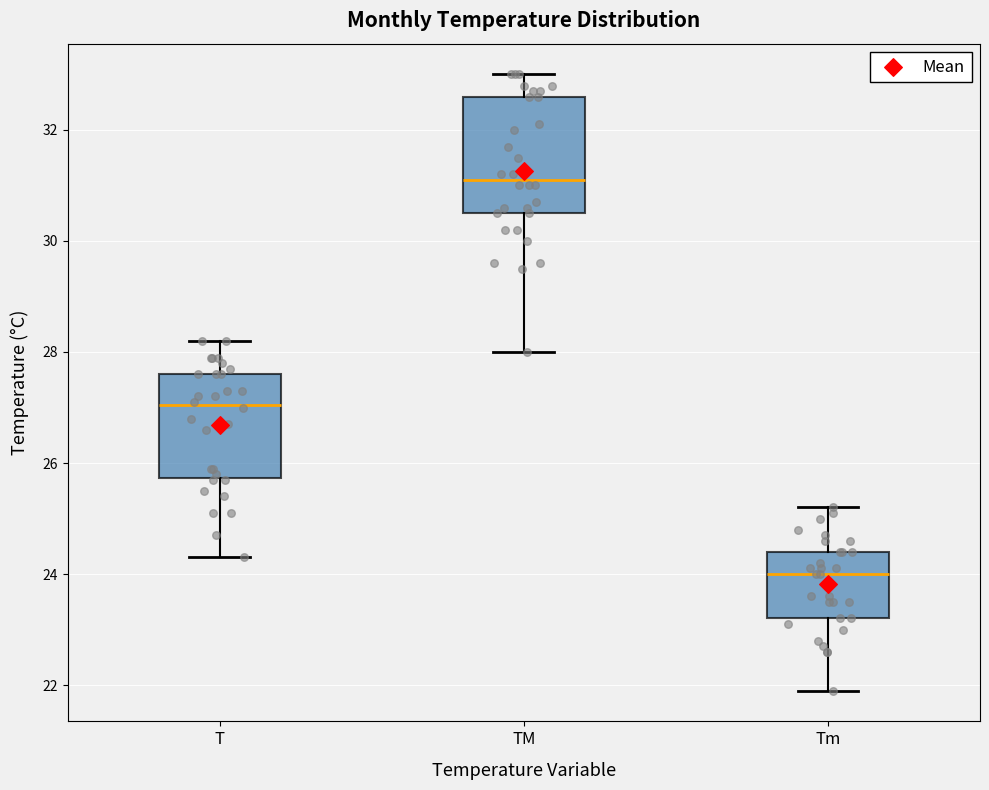

Reading left to right, transcribe this box plot: for each box, give where its median line is, the range the box spans, and where its two whiskers end, as read against the y-axis. The values are not printed on the chart, so give them approximately, as read against the axis.

T: median 27.0, box 25.8 to 27.6, whiskers 24.4 to 28.2
TM: median 31.2, box 30.6 to 32.6, whiskers 28.0 to 33.0
Tm: median 24.0, box 23.2 to 24.4, whiskers 22.0 to 25.2